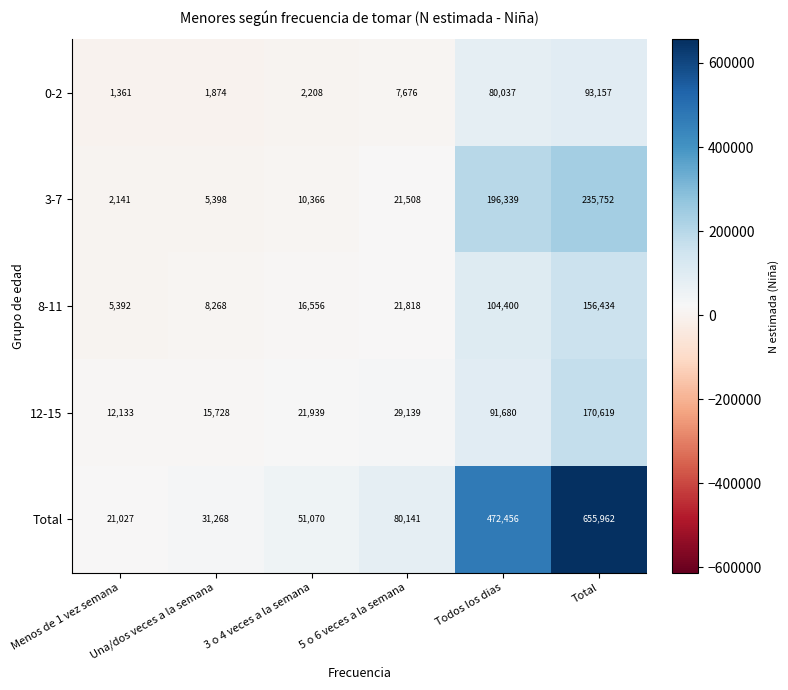

At 3 o 4 veces a la semana, list the series in order from smallest to largest.

0-2, 3-7, 8-11, 12-15, Total